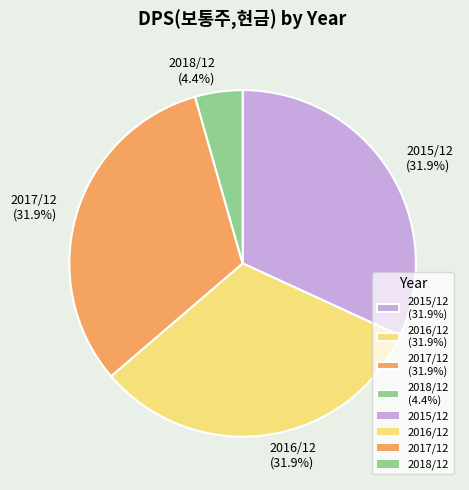

How much of the chart is everything except 2015/12 (31.9%)?

68.1%